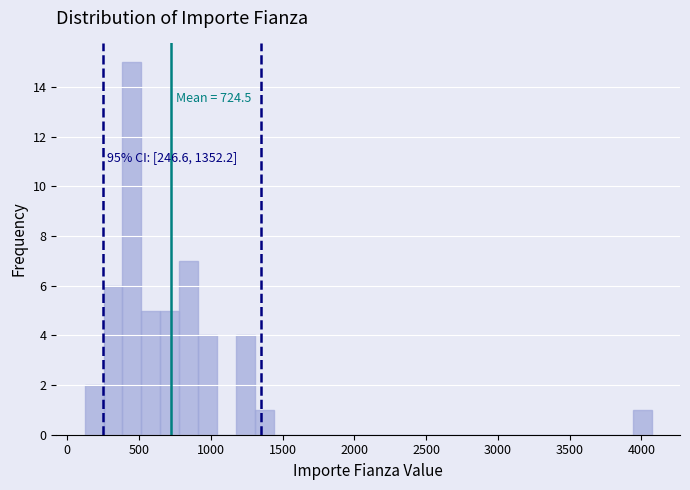

Read against the x-axis, roughly where is the centre of the tallest bar?

450